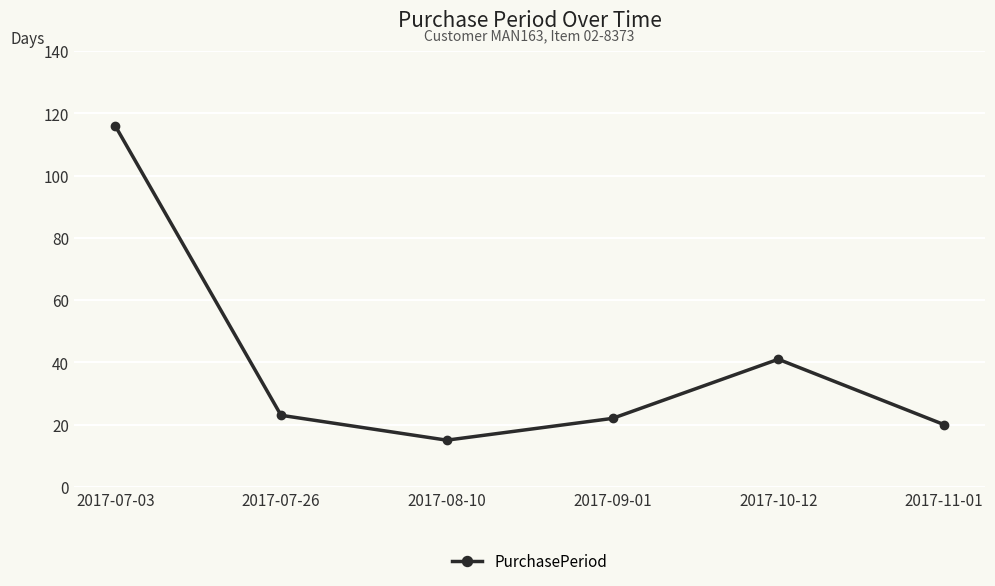

What is the difference between the maximum and minimum values?

101